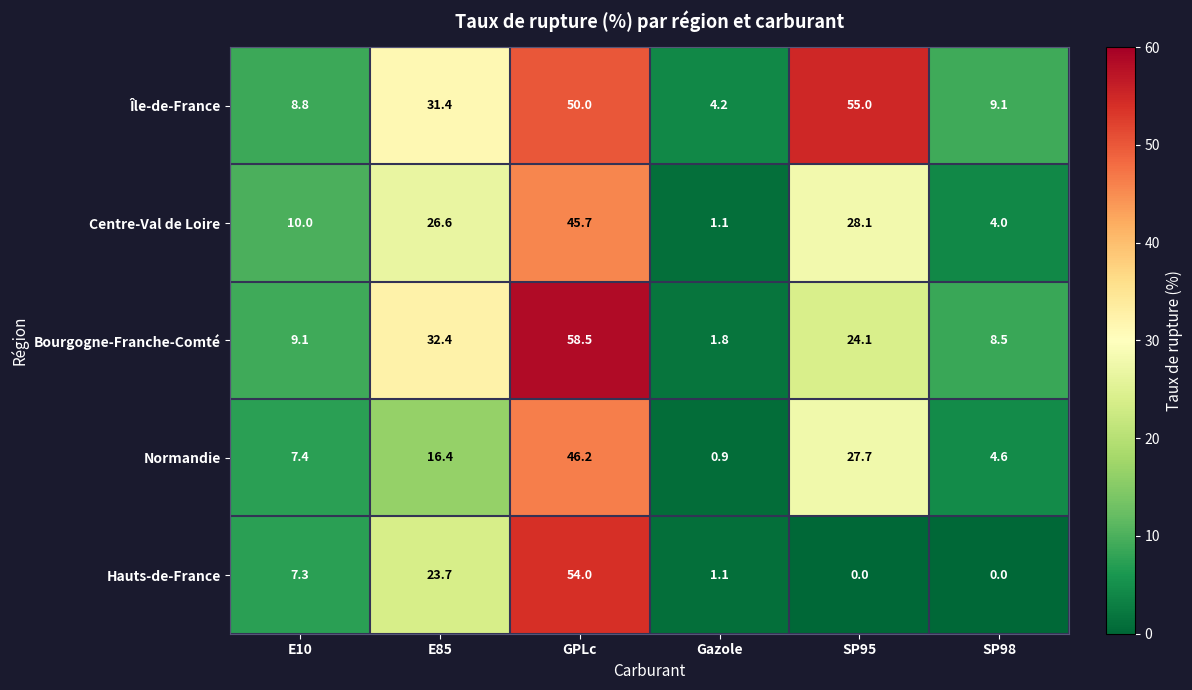

Which series has the largest total across all categories?

Île-de-France